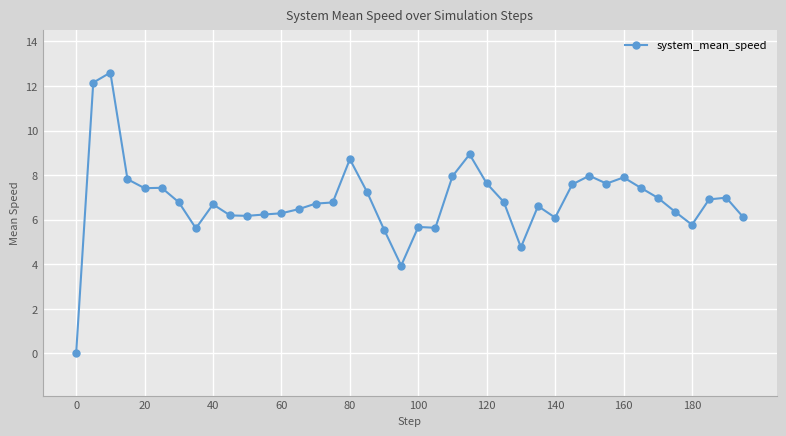

What is the difference between the second highest and second lowest values?

8.2